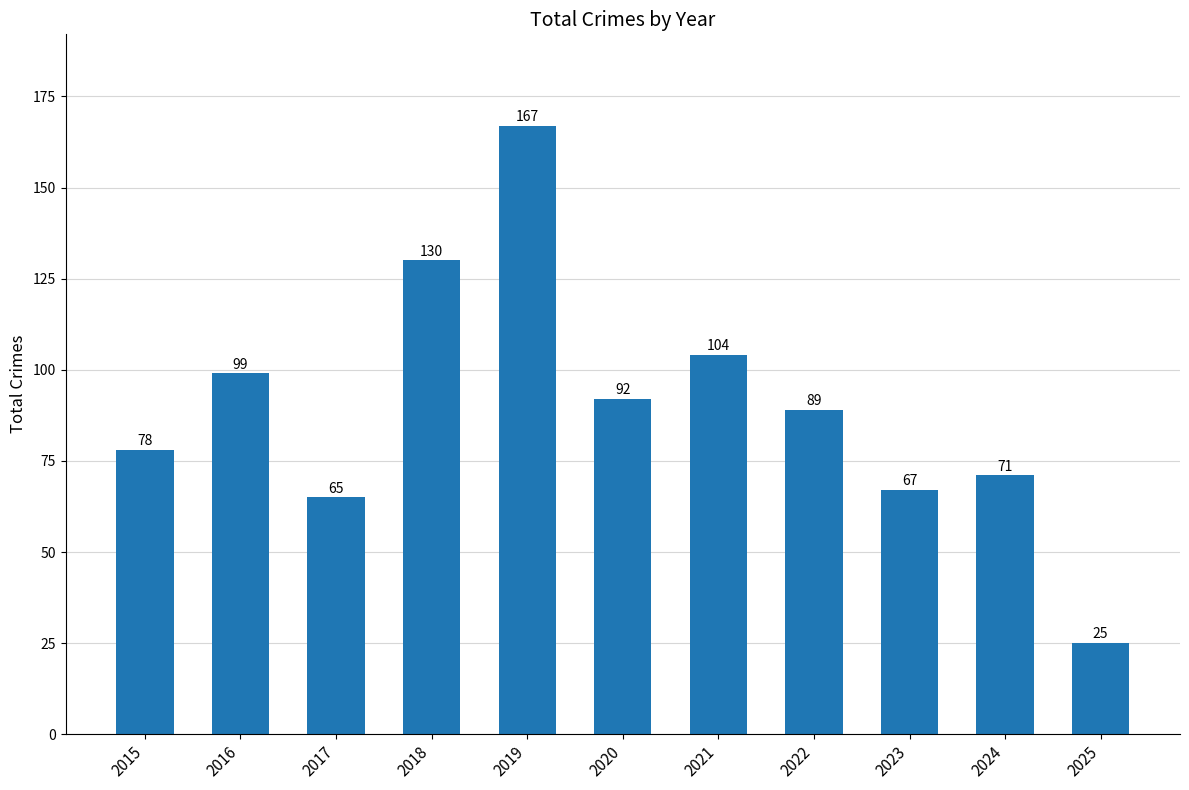

At which category does the chart reach its minimum across all series?

2025